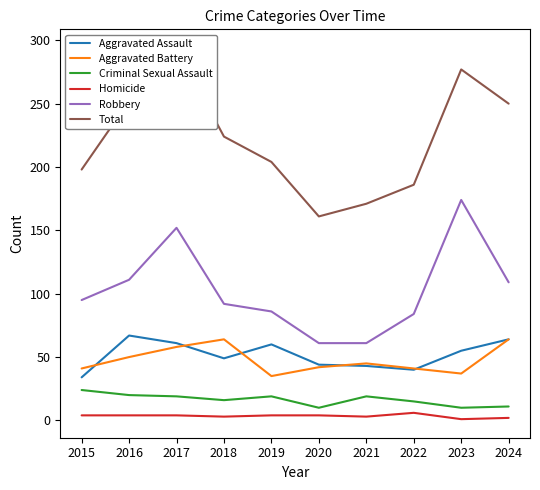

At which category is the sum across all series the highest?

2017